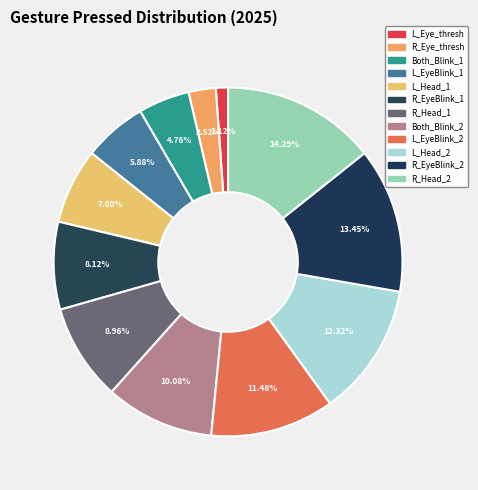

How many slices are in this pie chart?

12